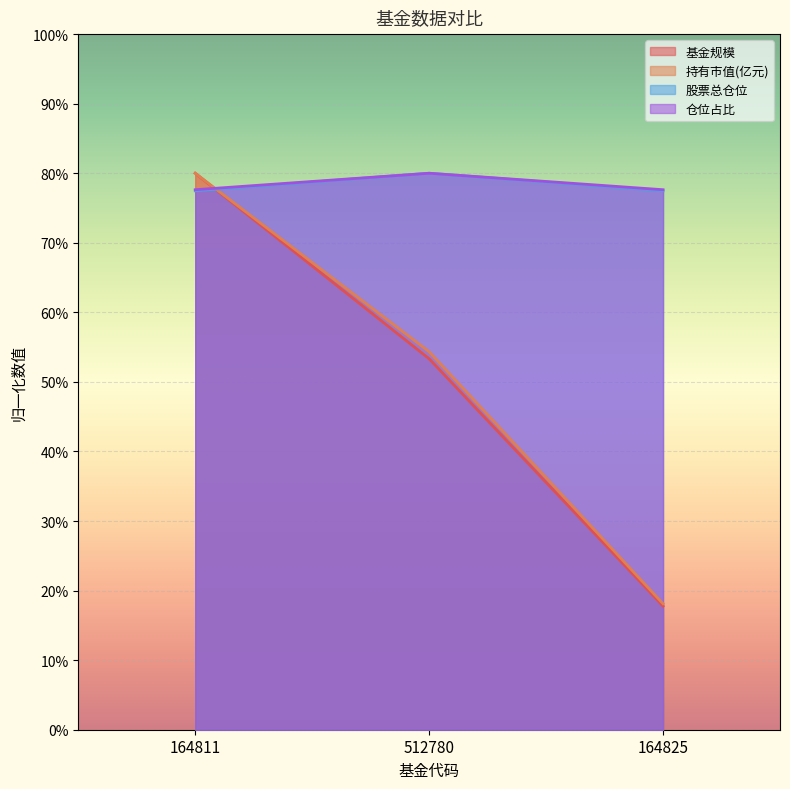

Which series changed the most between 164811 and 512780?

基金规模